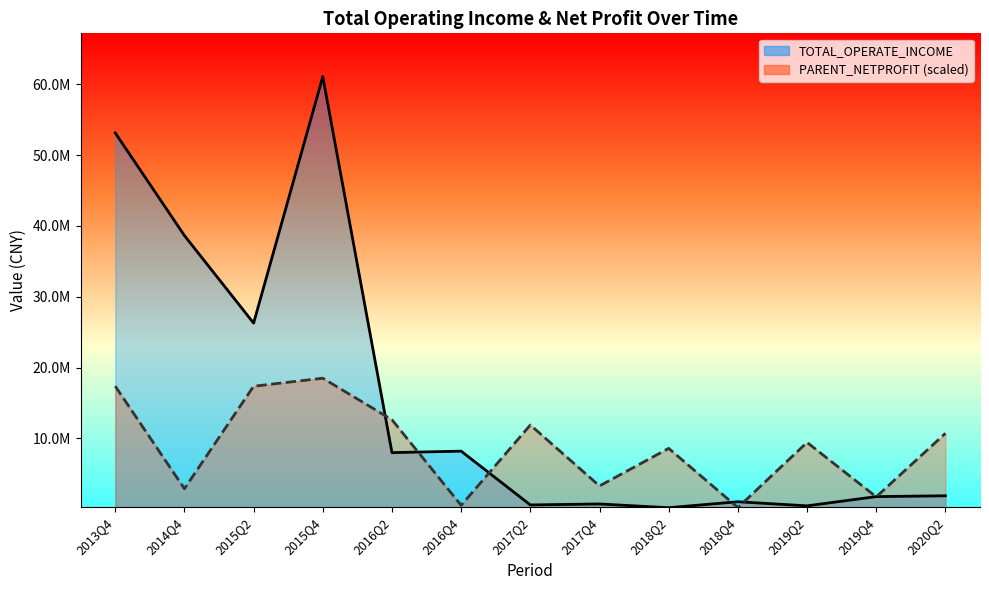

What position from the right is 2017Q2?

7